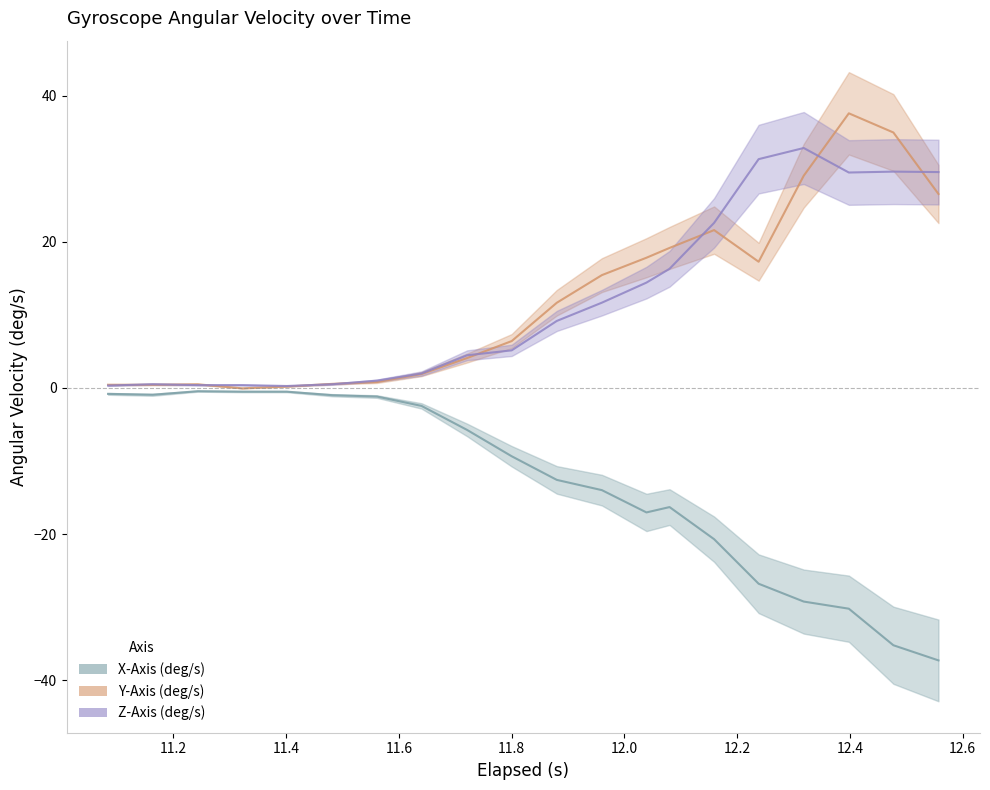

Which series ends up on top after the final intersection of Y-Axis (deg/s) and Z-Axis (deg/s)?

Z-Axis (deg/s)